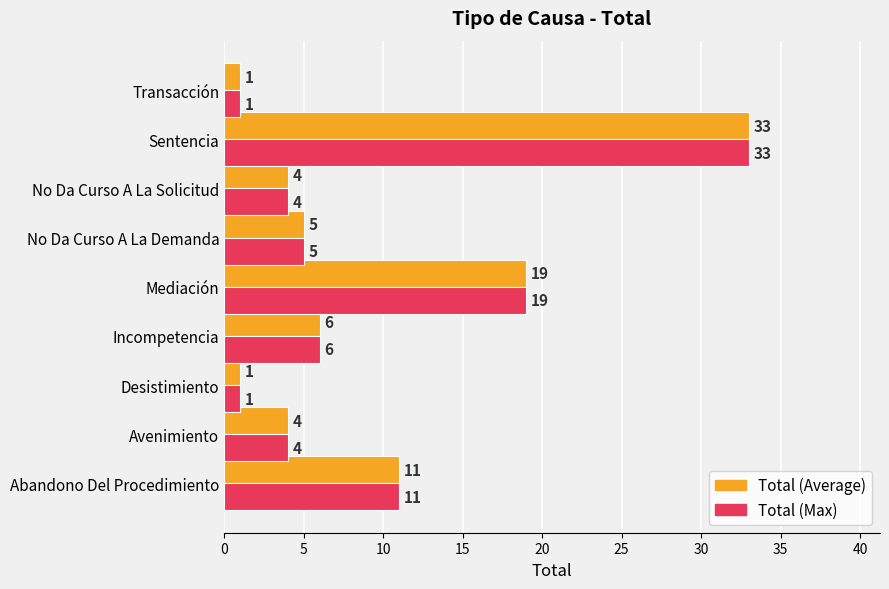

Which category has the highest value across all series?

Sentencia